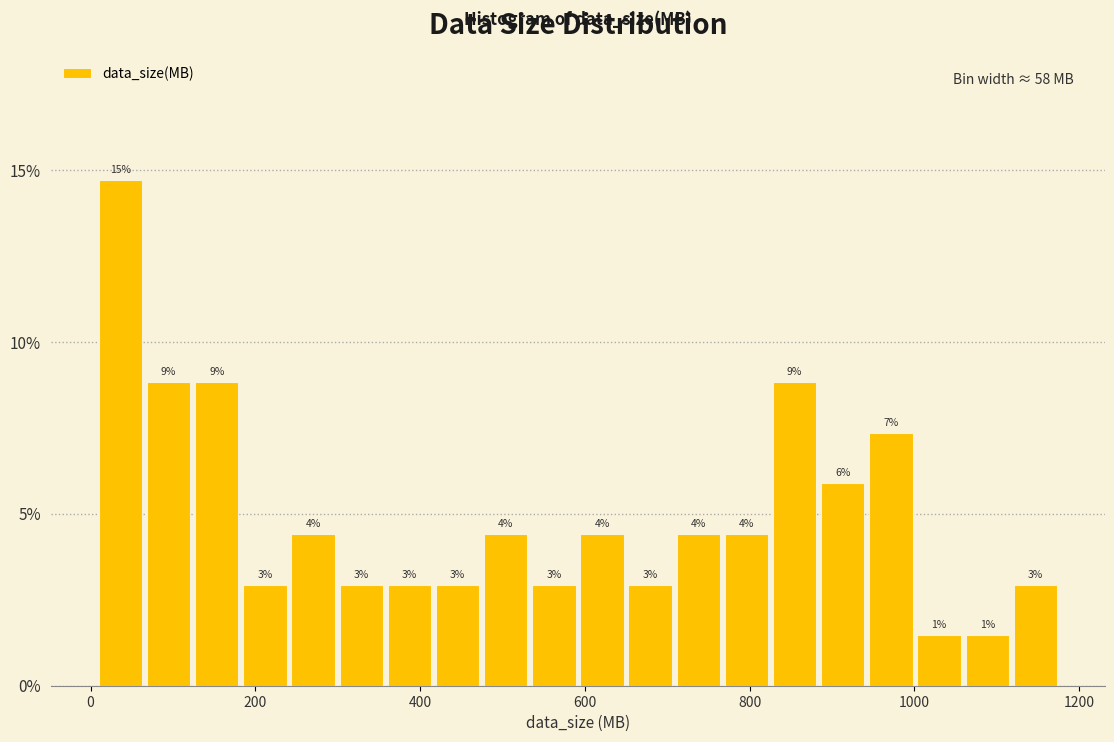

Read against the x-axis, roughly where is the centre of the tallest bar?

40